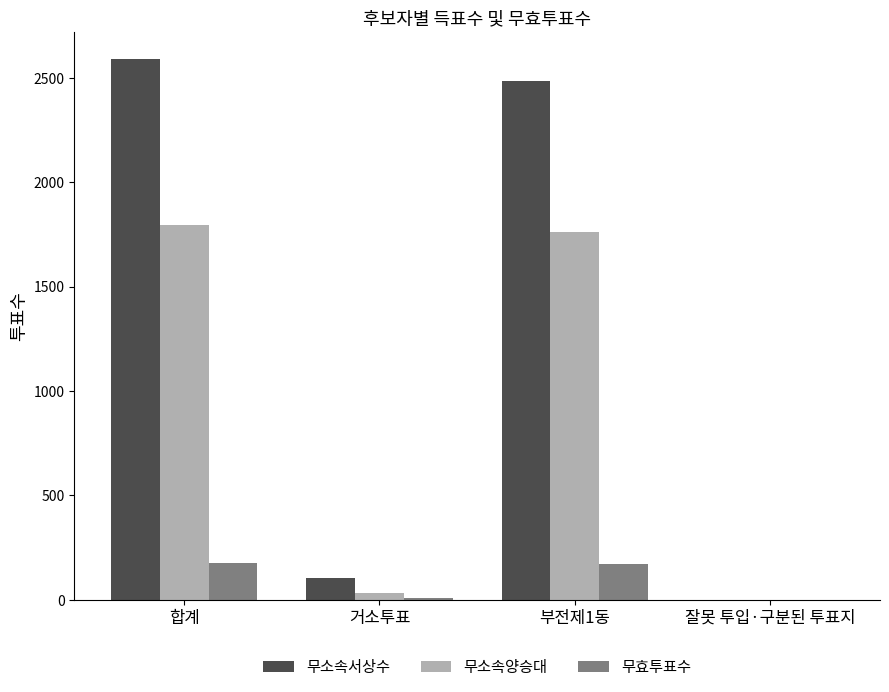

Is it true that 무소속서상수 equals 2590 at 합계?

True